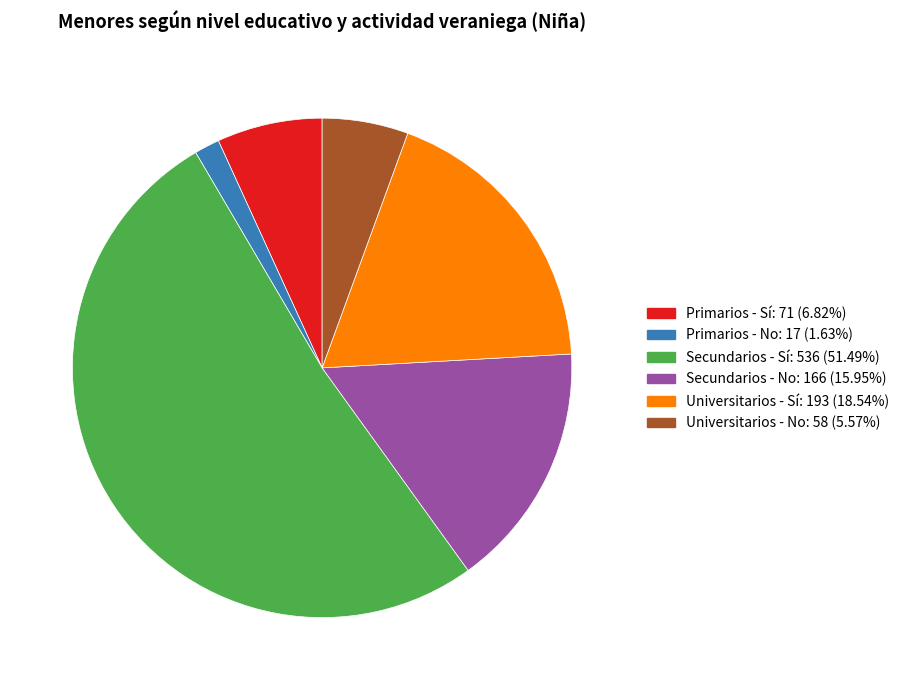

Is there a majority slice in this chart?

Yes